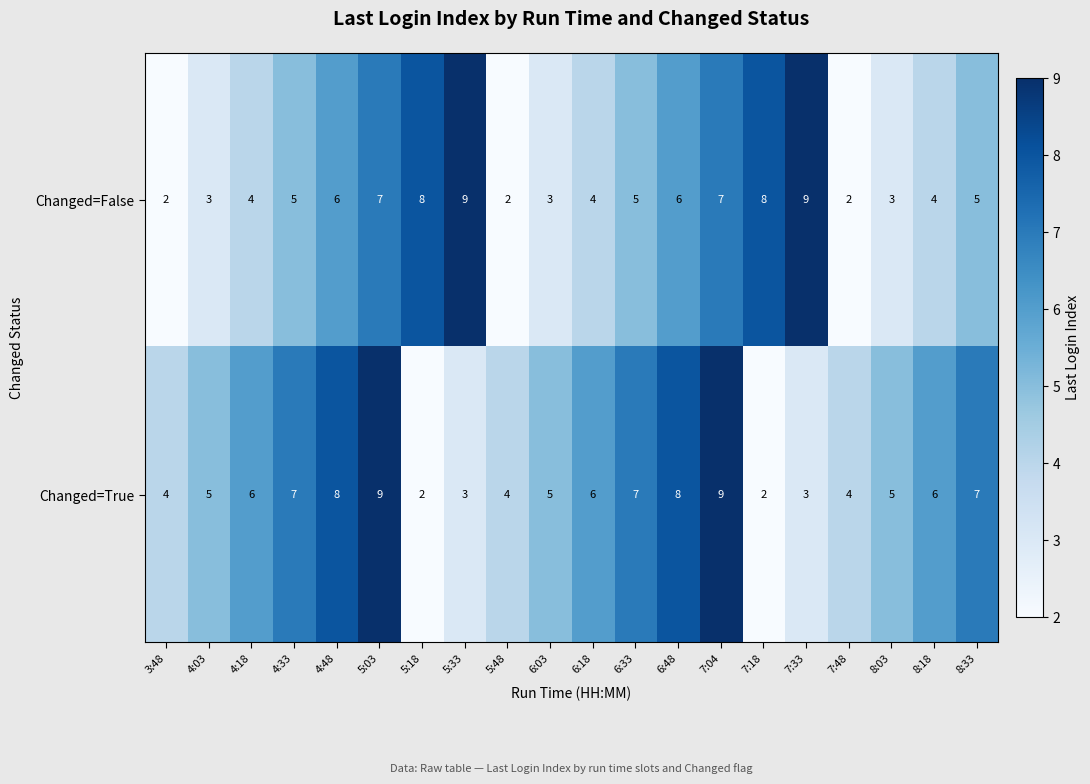

How many series are shown in this chart?

2